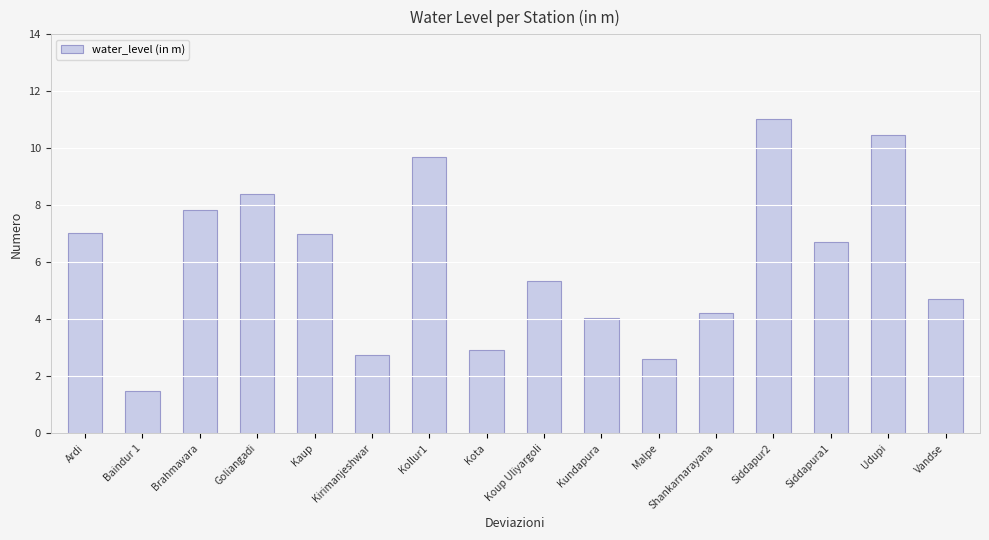

Between Udupi and Kirimanjeshwar, which is larger?

Udupi